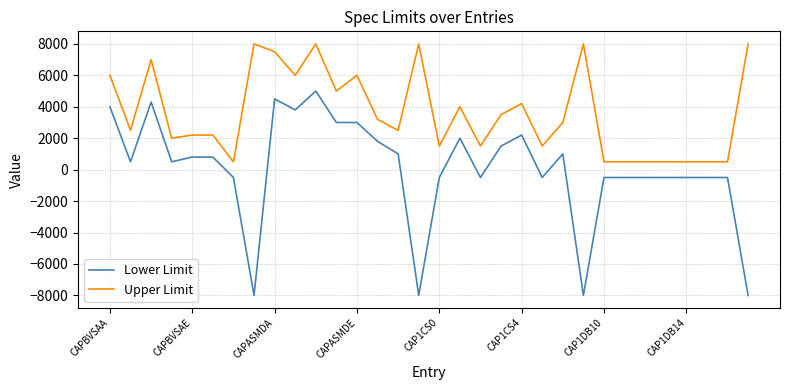

Rank the series by their maximum value, from highest to lowest.

Upper Limit, Lower Limit